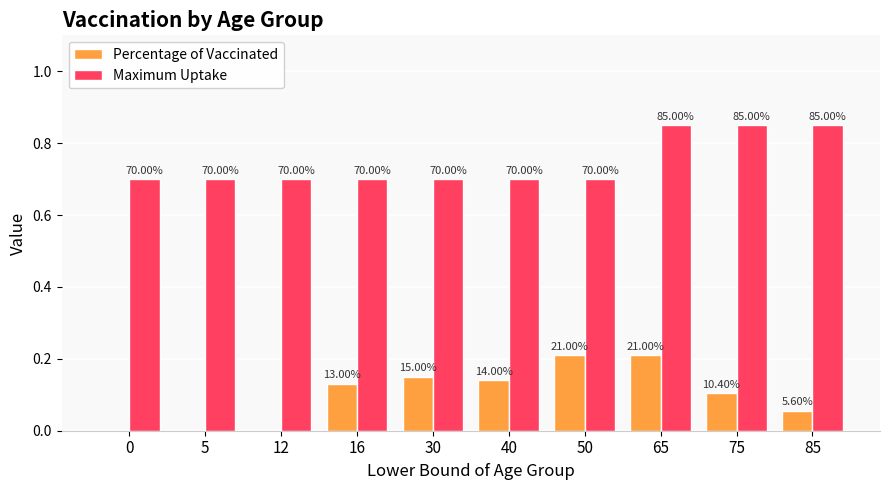

What is the sum of all Maximum Uptake values?

7.4